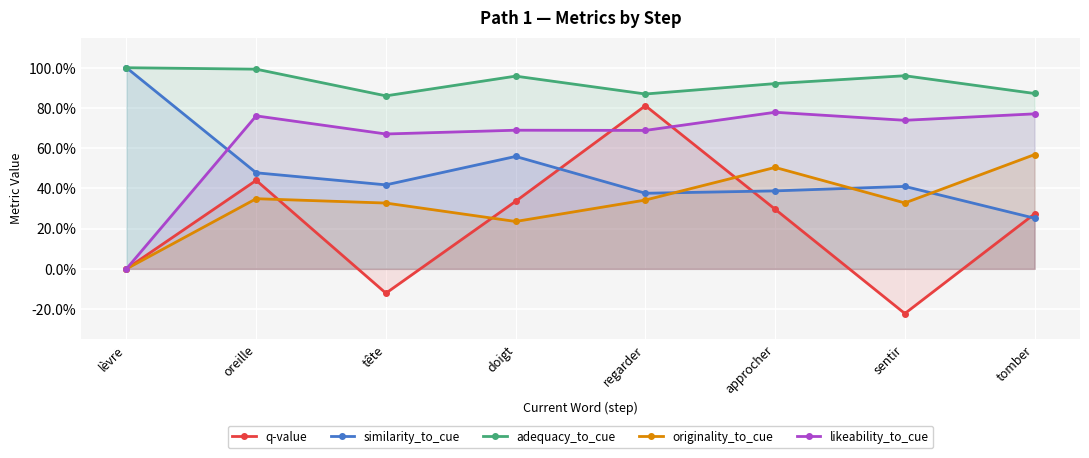

Which label corresponds to the smallest value in the chart?

sentir